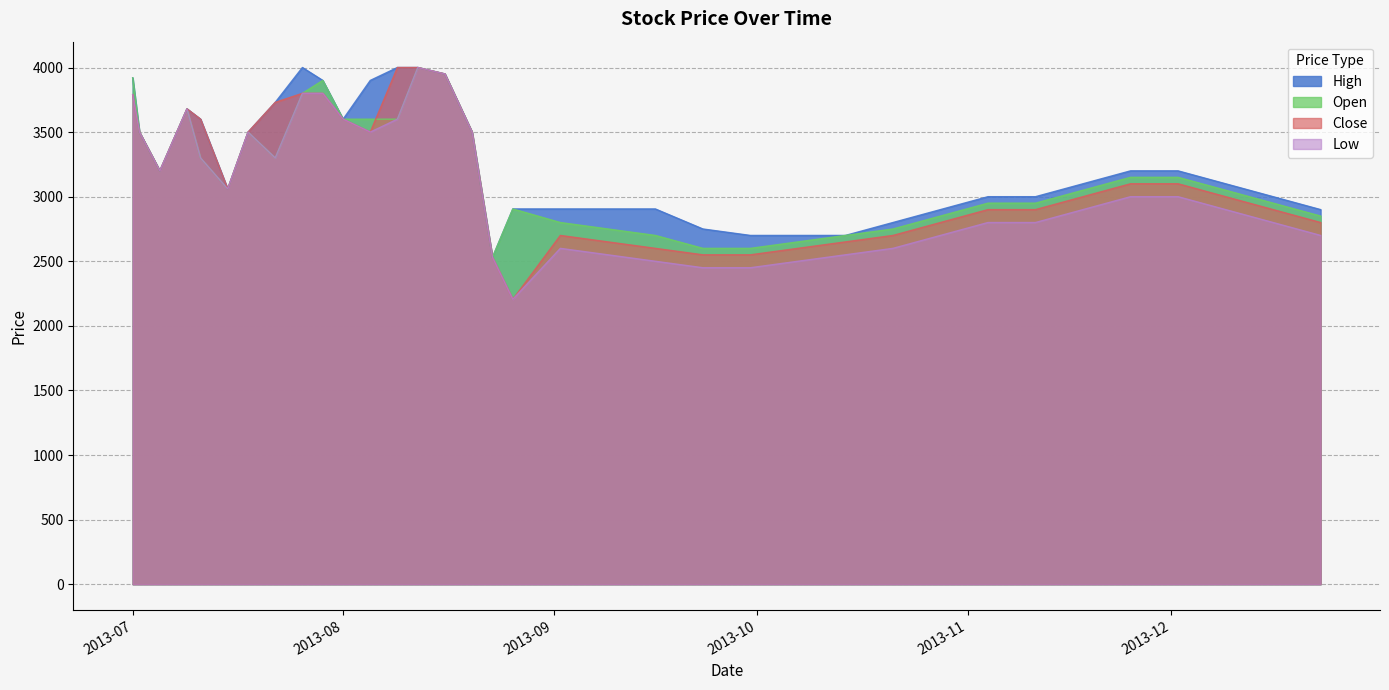

What is the maximum value shown in the chart?

4000